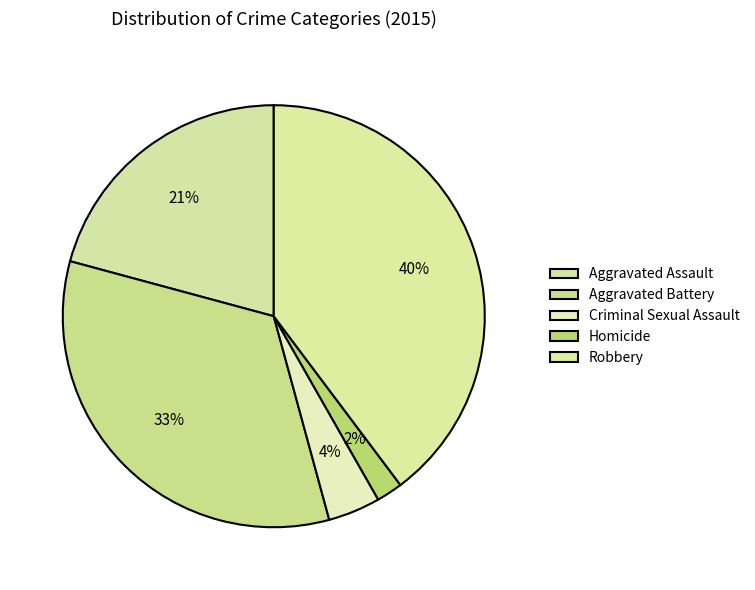

Do Robbery and Criminal Sexual Assault together represent more than half of the pie?

No